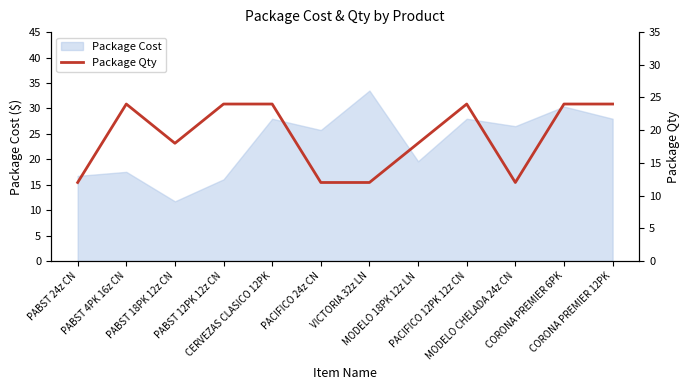

How many interior local valleys (lower than both neighbors) does the data have?

2